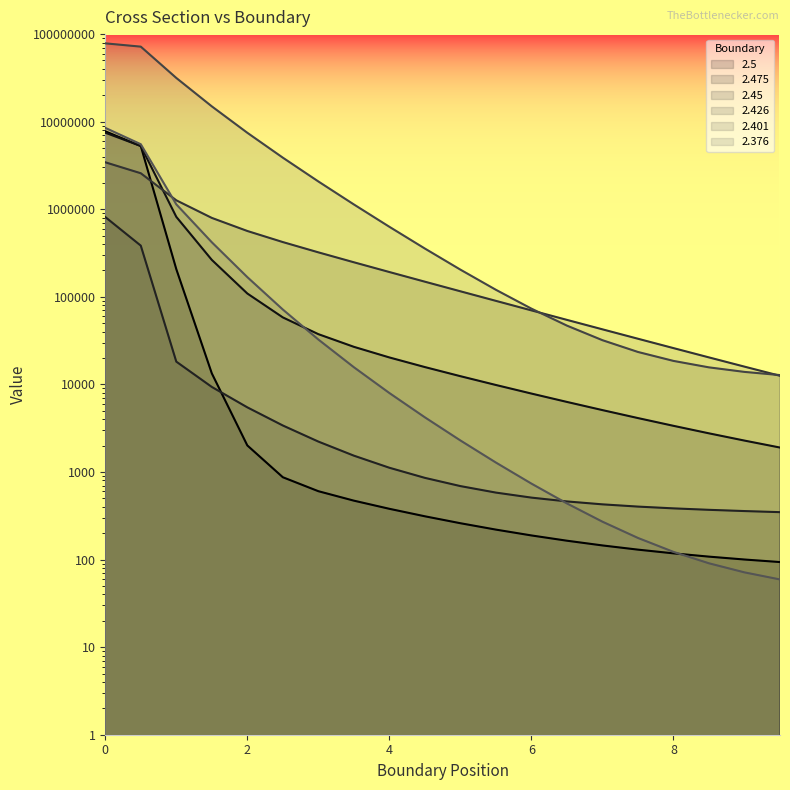

What is the minimum value shown in the chart?

59.3